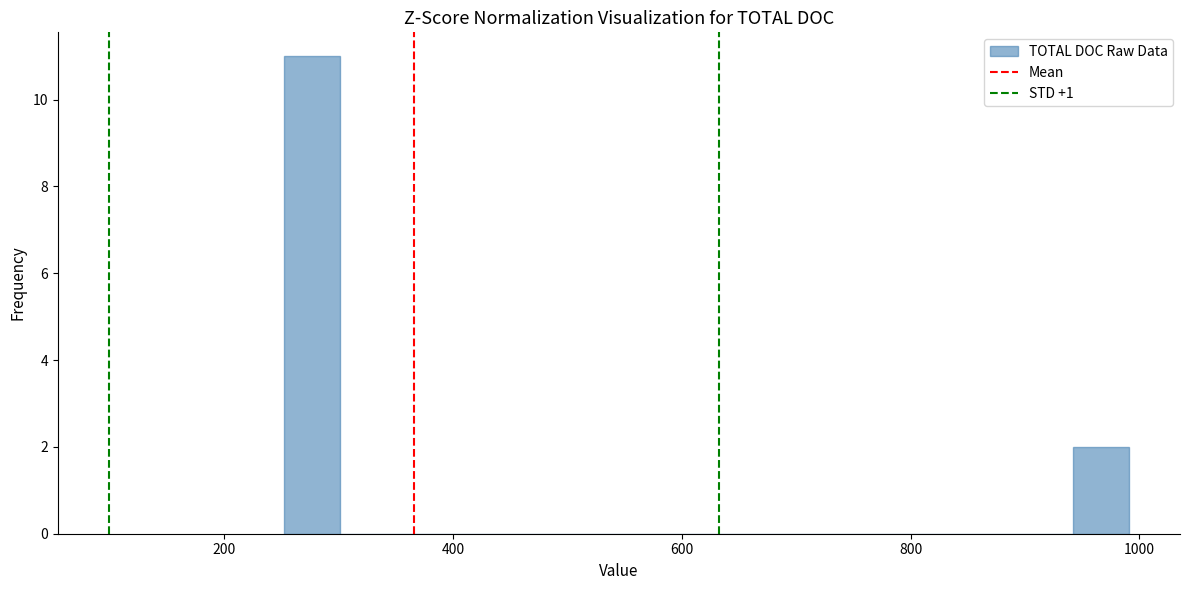

Around what value on the x-axis is the tallest bar? Give the approximate position of its centre, as read against the axis.

280